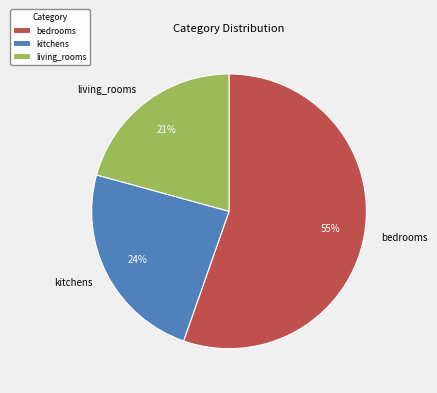

Which has a higher value, living_rooms or bedrooms?

bedrooms